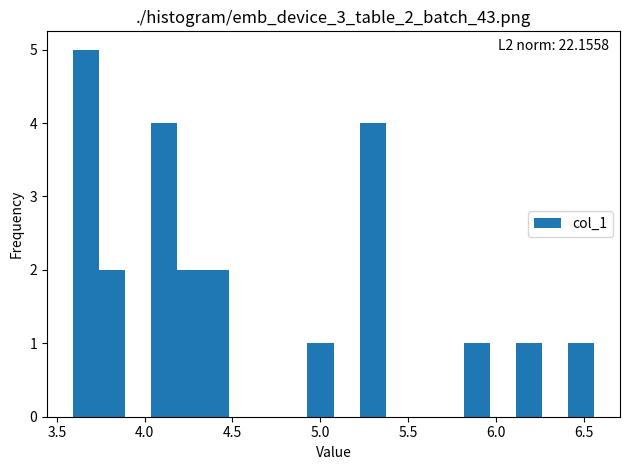

Read against the x-axis, roughly where is the centre of the tallest bar?

3.65